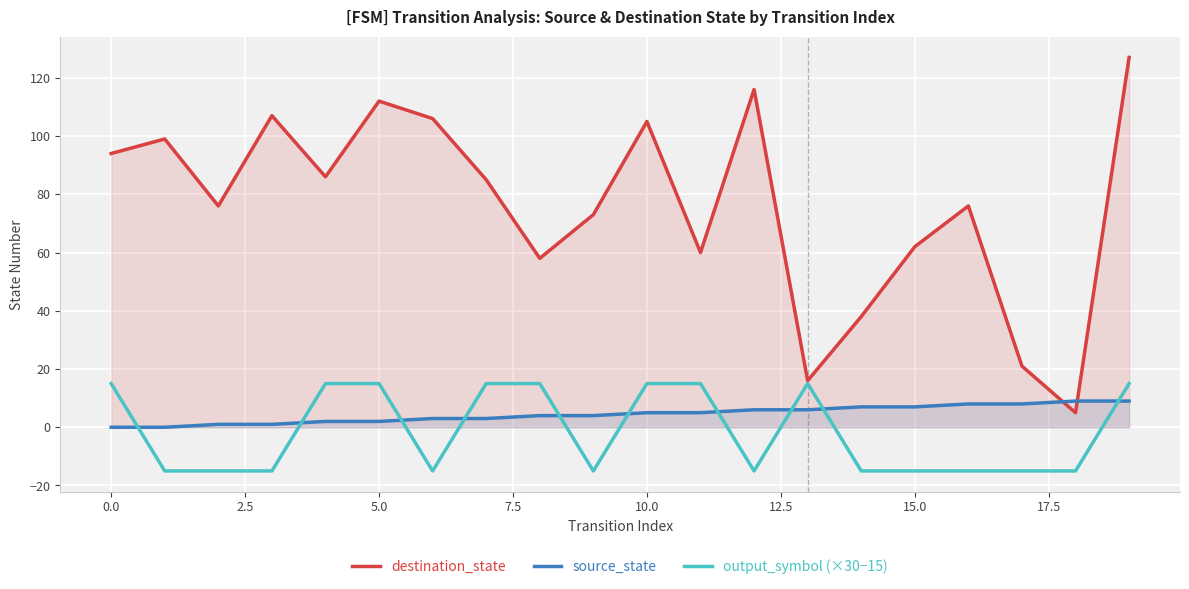

True or false: output_symbol (×30−15) and source_state cross at least once.

True